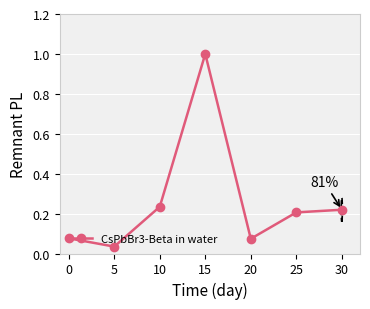

The value at 15 is 0.3. True or false?

False